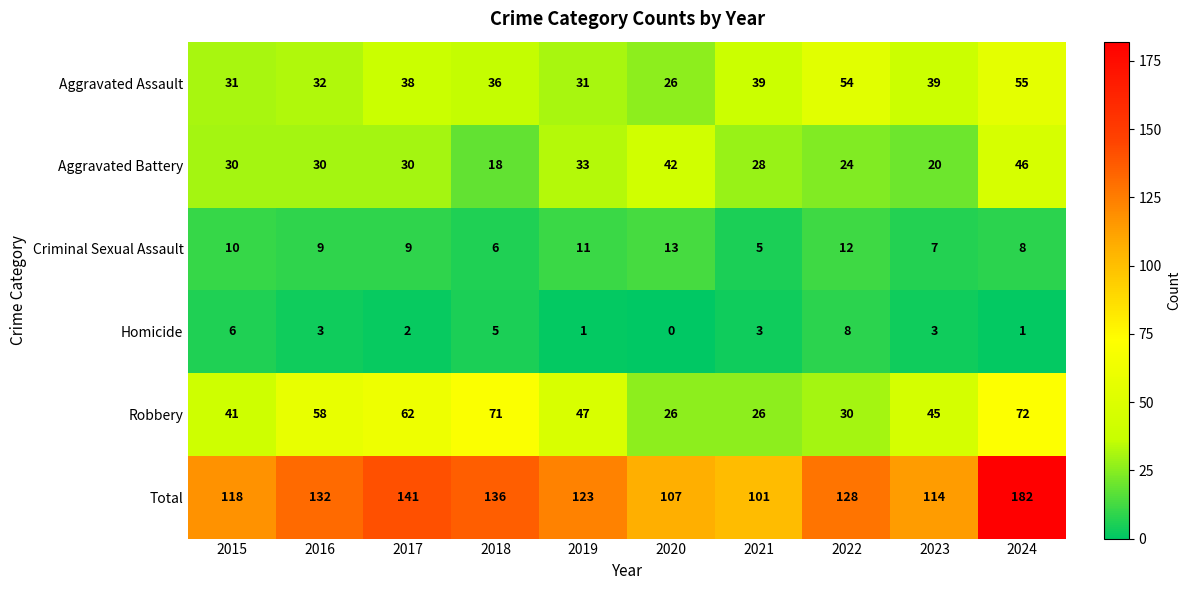

List the series in order of their peak value, lowest first.

Homicide, Criminal Sexual Assault, Aggravated Battery, Aggravated Assault, Robbery, Total